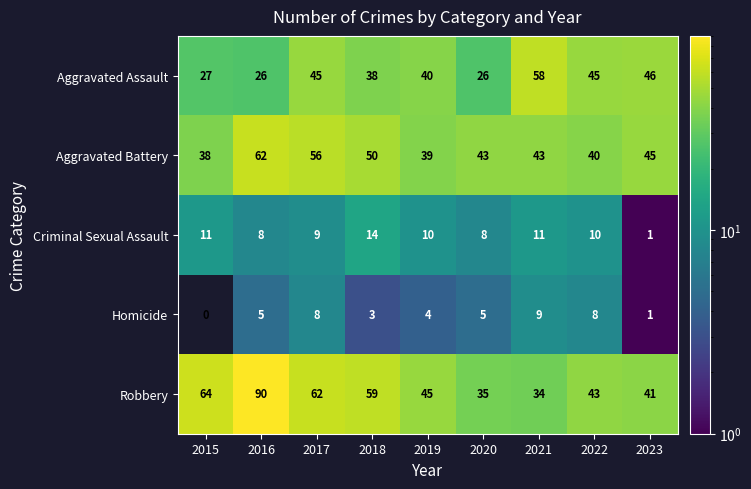

How many series are shown in this chart?

5